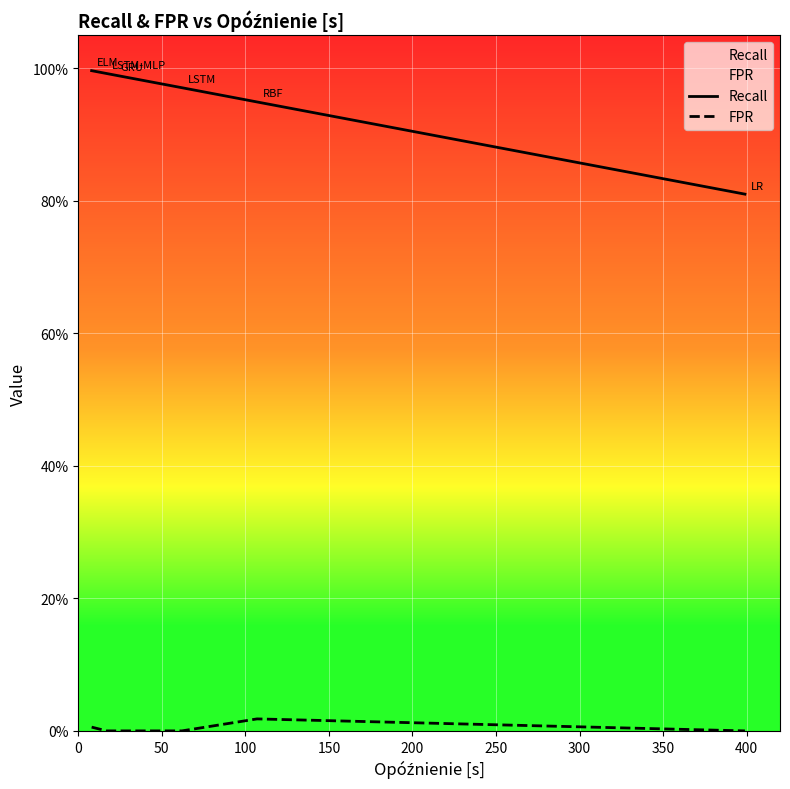

True or false: FPR has more than 1 interior local peaks.

False